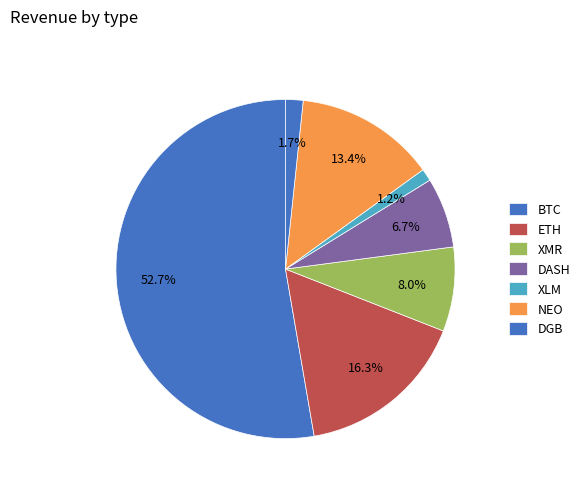

How many segments does this pie chart have?

7